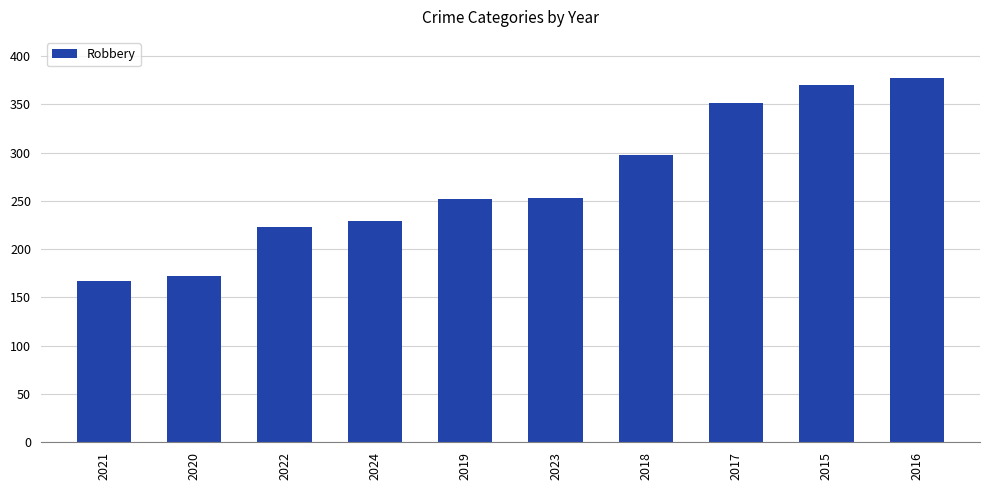

What is the sum of the values at 2023 and 2020?

425